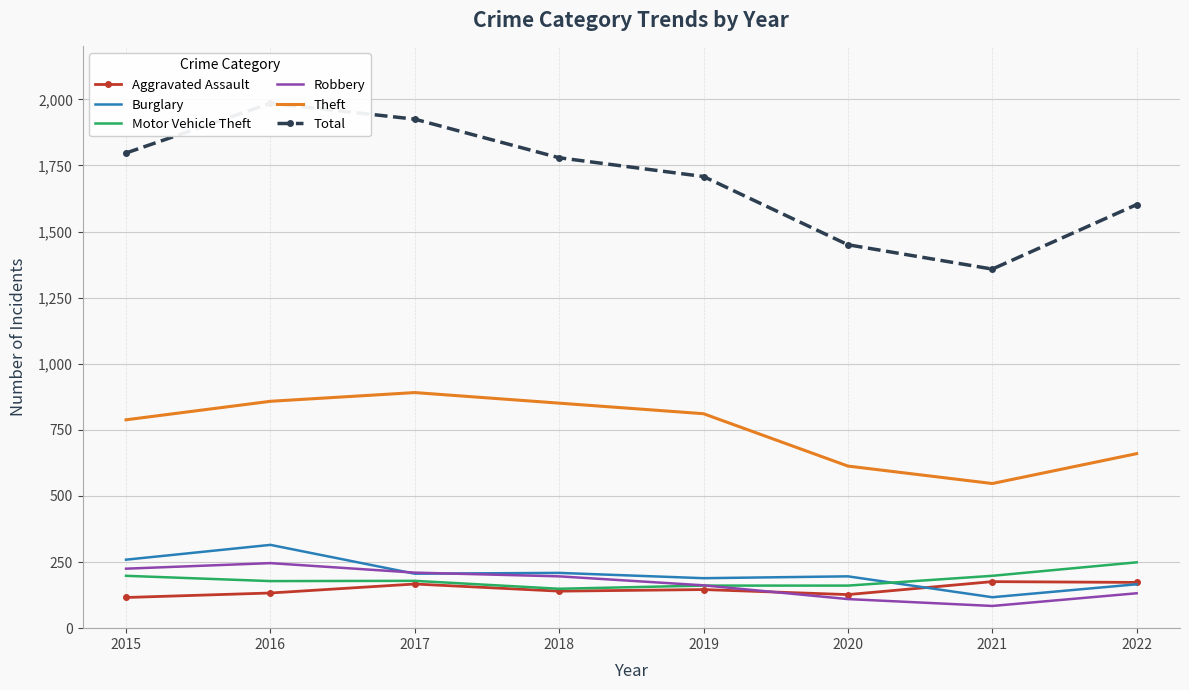

Is it true that Burglary equals 296 at 2018?

False